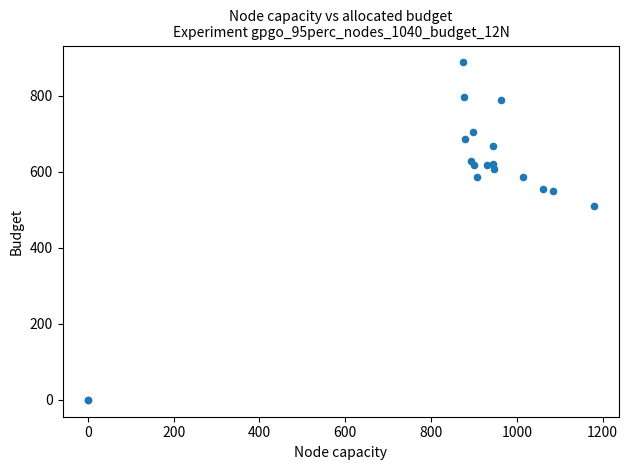

What Y value in the scatter plot is closest to 443?

509.6